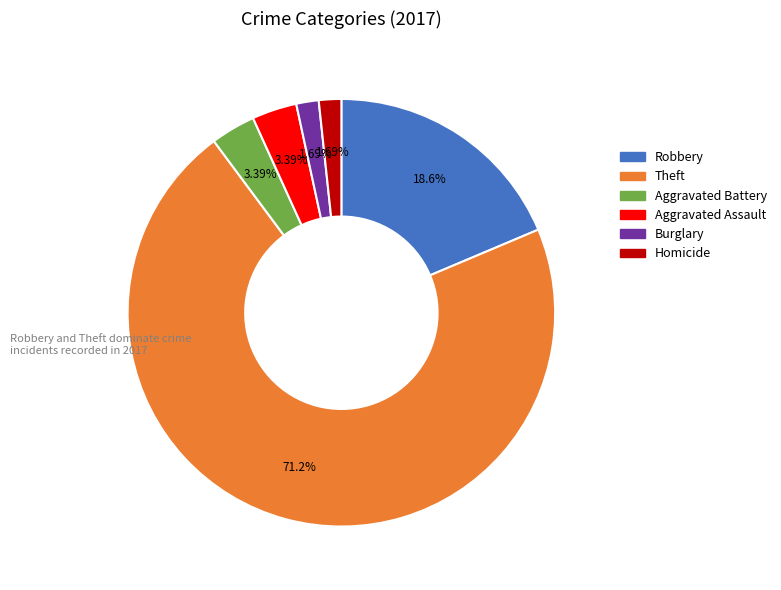

Is there any slice that represents more than half of the pie?

Yes